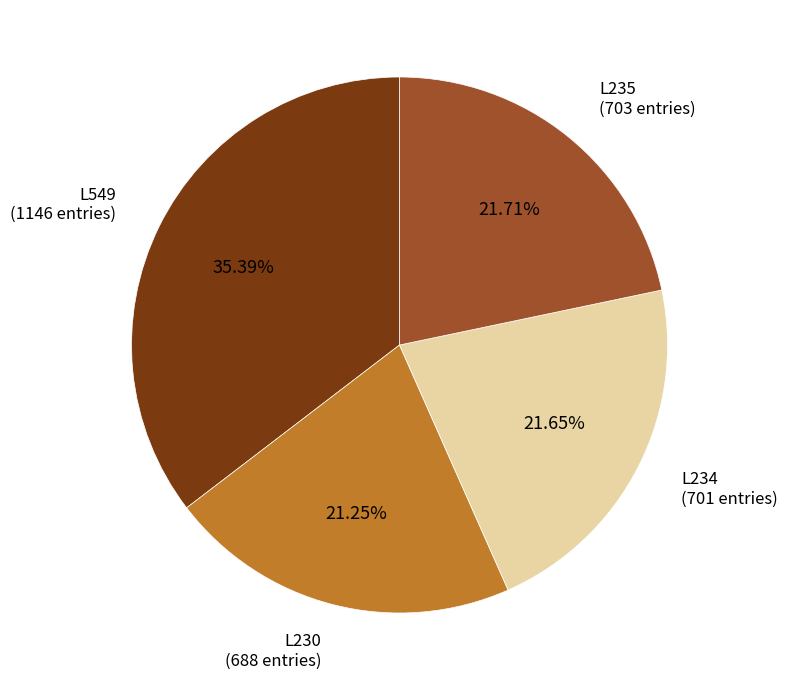

Is there a majority slice in this chart?

No